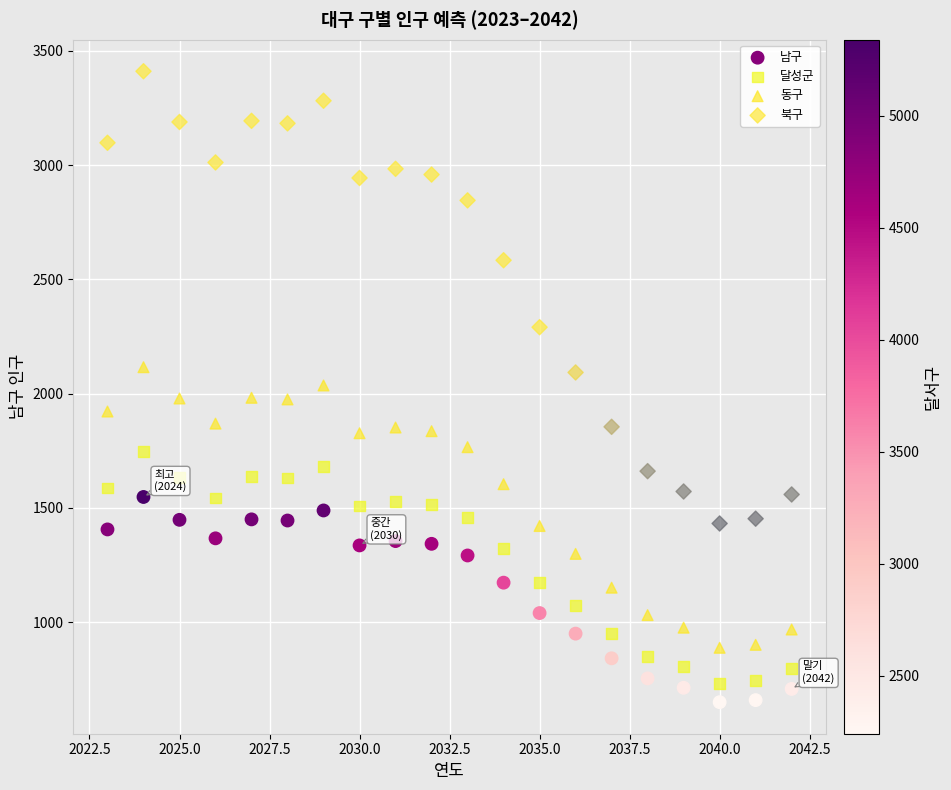

In the 북구 series, what Y value is closest to 2421?

2291